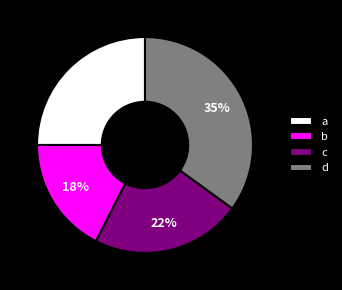

What is the ratio of the value at a to the value at b?

1.4